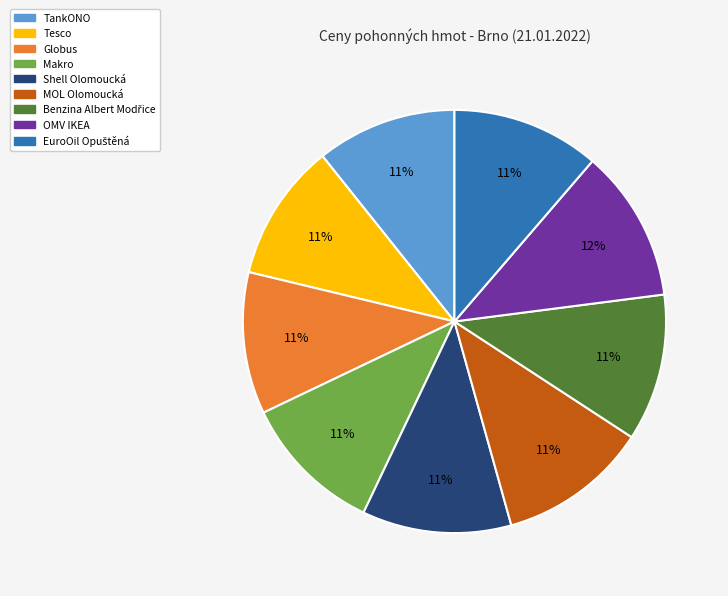

Do Globus and OMV IKEA together represent more than half of the pie?

No